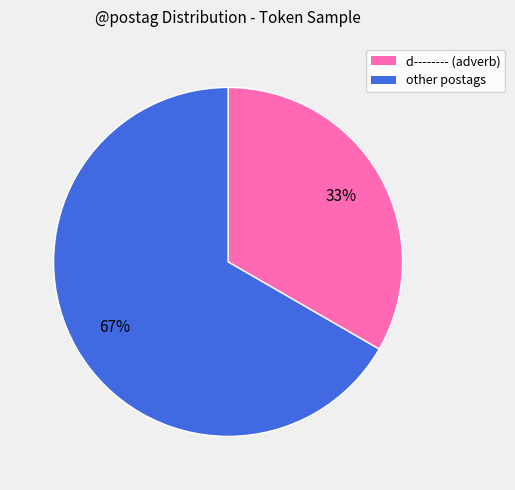

How many slices are in this pie chart?

2